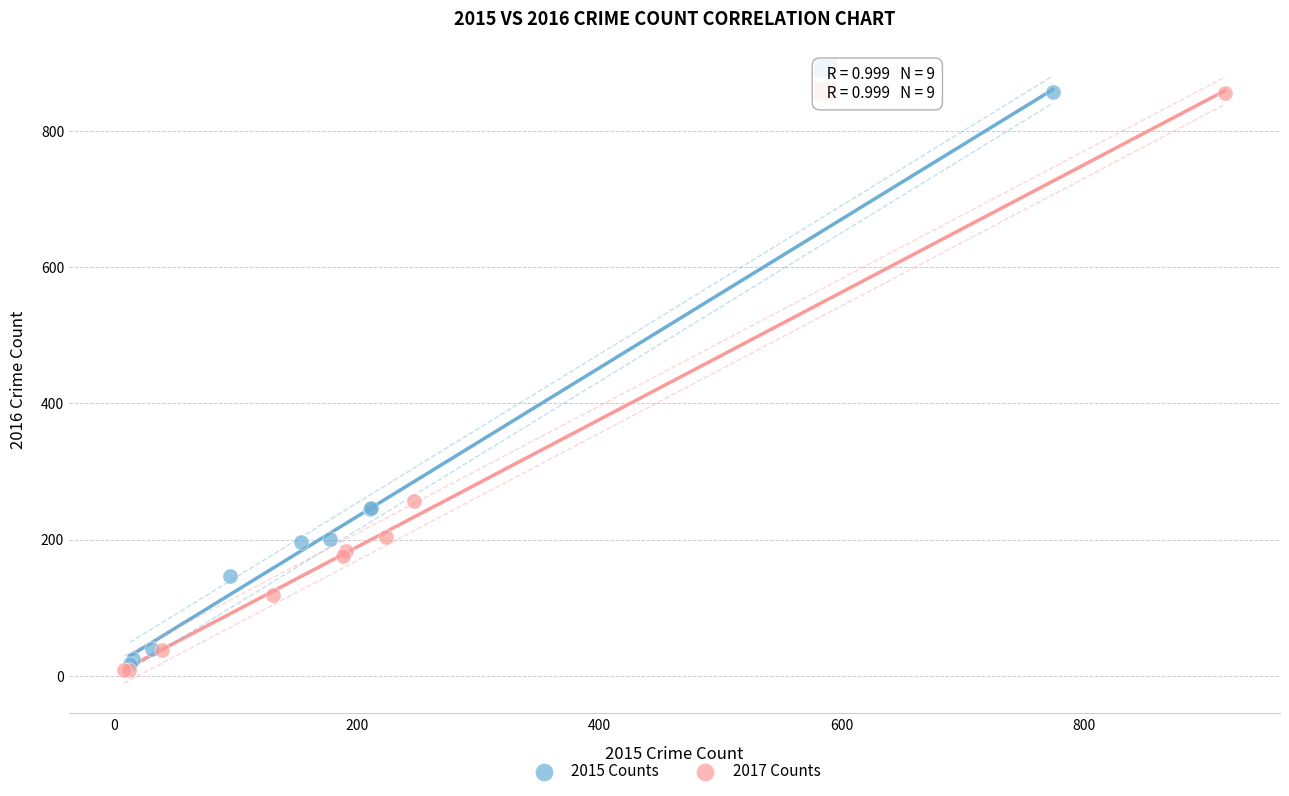

What are all the series names shown in the legend?

2015 Counts, 2017 Counts